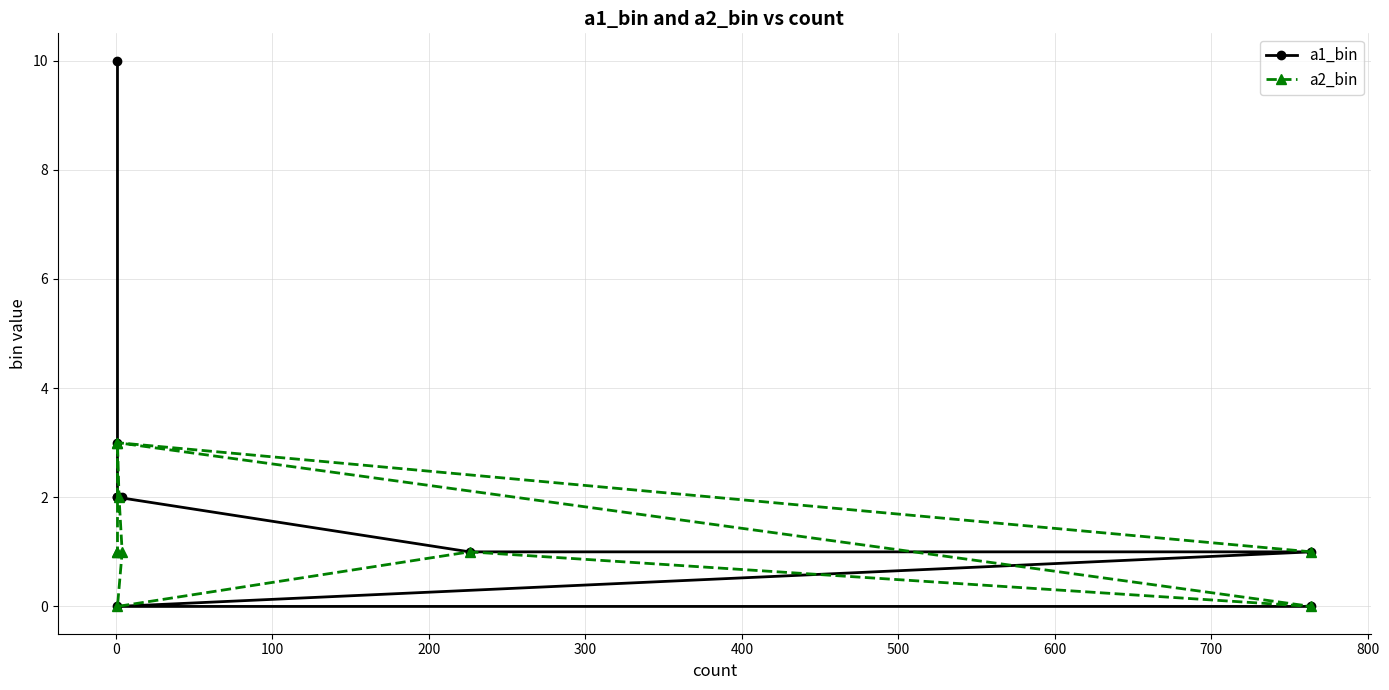

How many times do a2_bin and a1_bin cross each other?

2